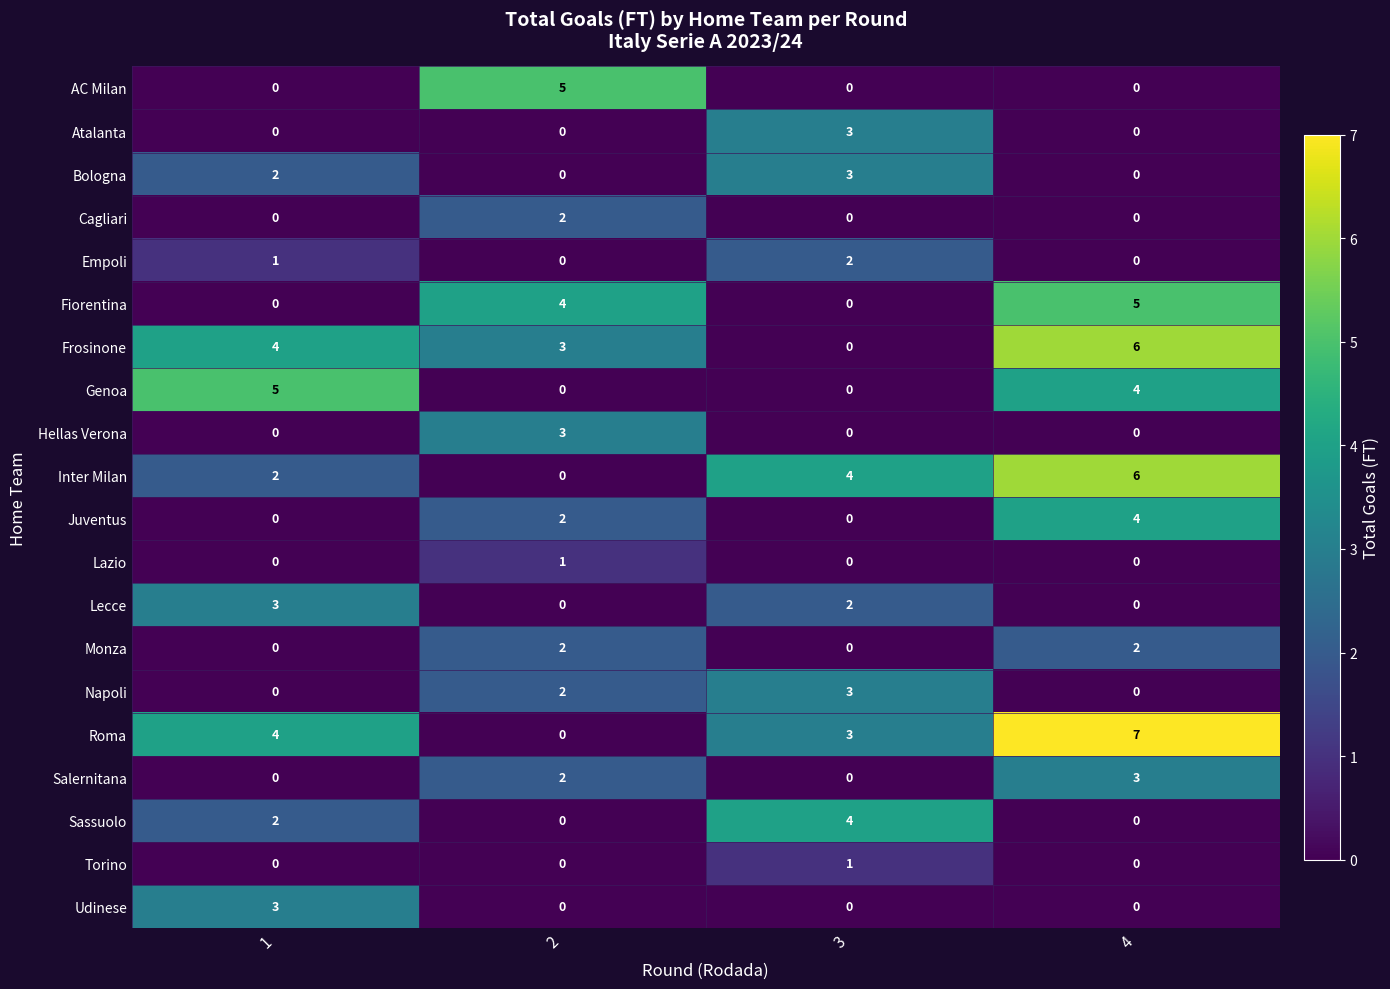

Which category has the highest value in the Inter Milan series?

4